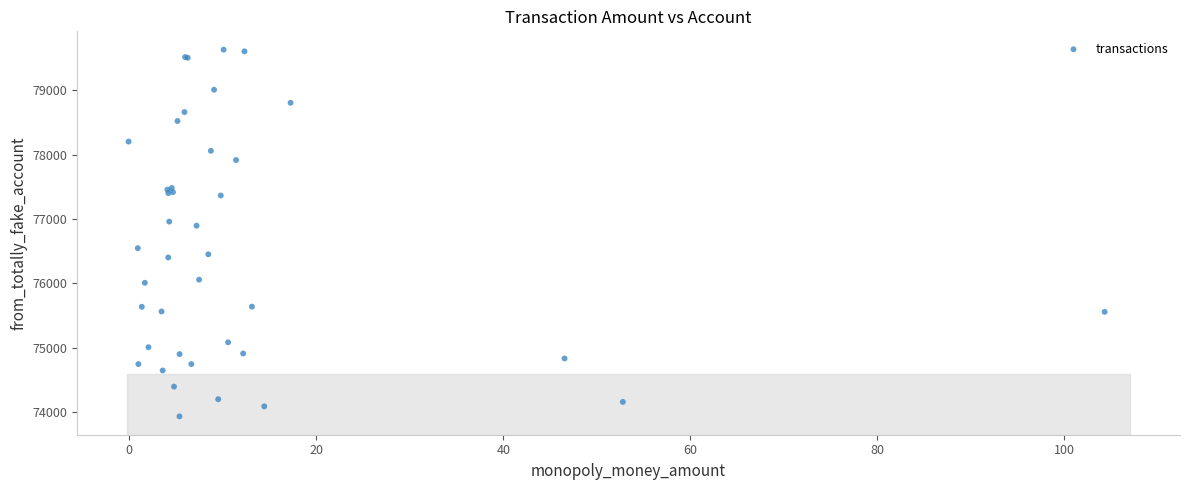

What Y value in the scatter plot is closest to 76783?

76897.4